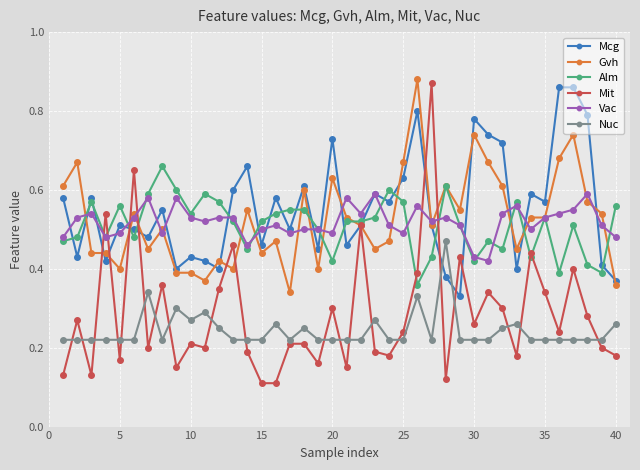

At how many categories does at least one series exceed 0?

40